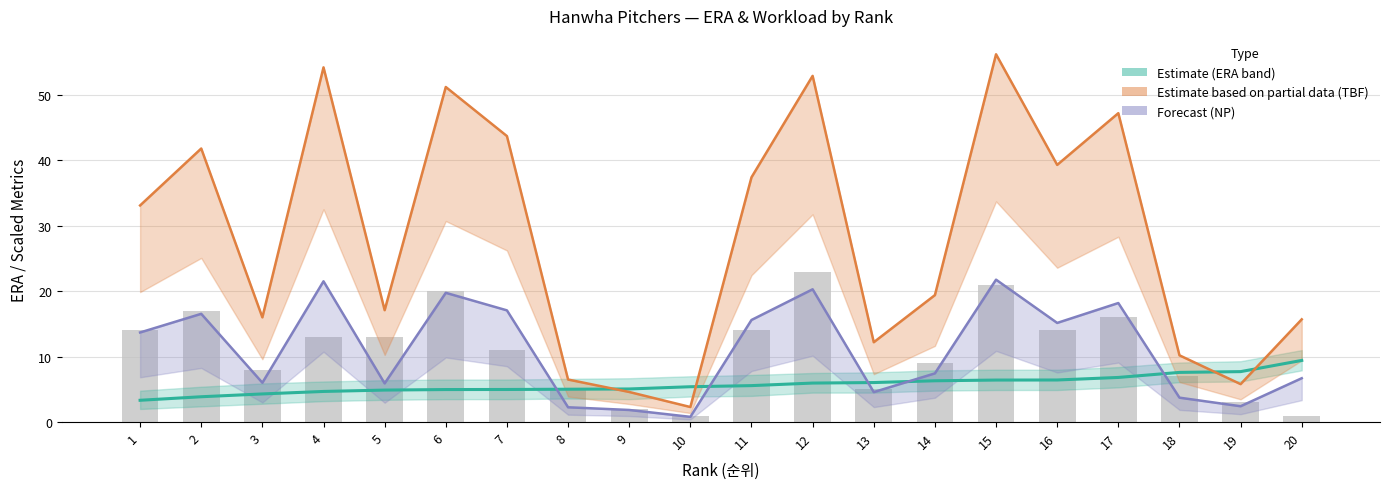

Reading left to right, transcribe all the data shown in this chart.

1=3.3	2=3.9	3=4.3	4=4.7	5=4.9	6=5.0	7=5.0	8=5.0	9=5.1	10=5.4	11=5.6	12=6.0	13=6.0	14=6.3	15=6.4	16=6.4	17=6.8	18=7.6	19=7.7	20=9.4